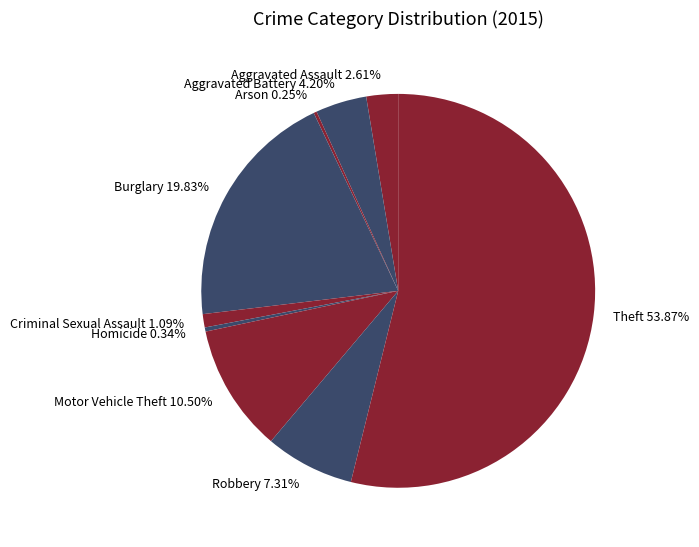

Rank the categories by value from highest to lowest.

Theft, Burglary, Motor Vehicle Theft, Robbery, Aggravated Battery, Aggravated Assault, Criminal Sexual Assault, Homicide, Arson